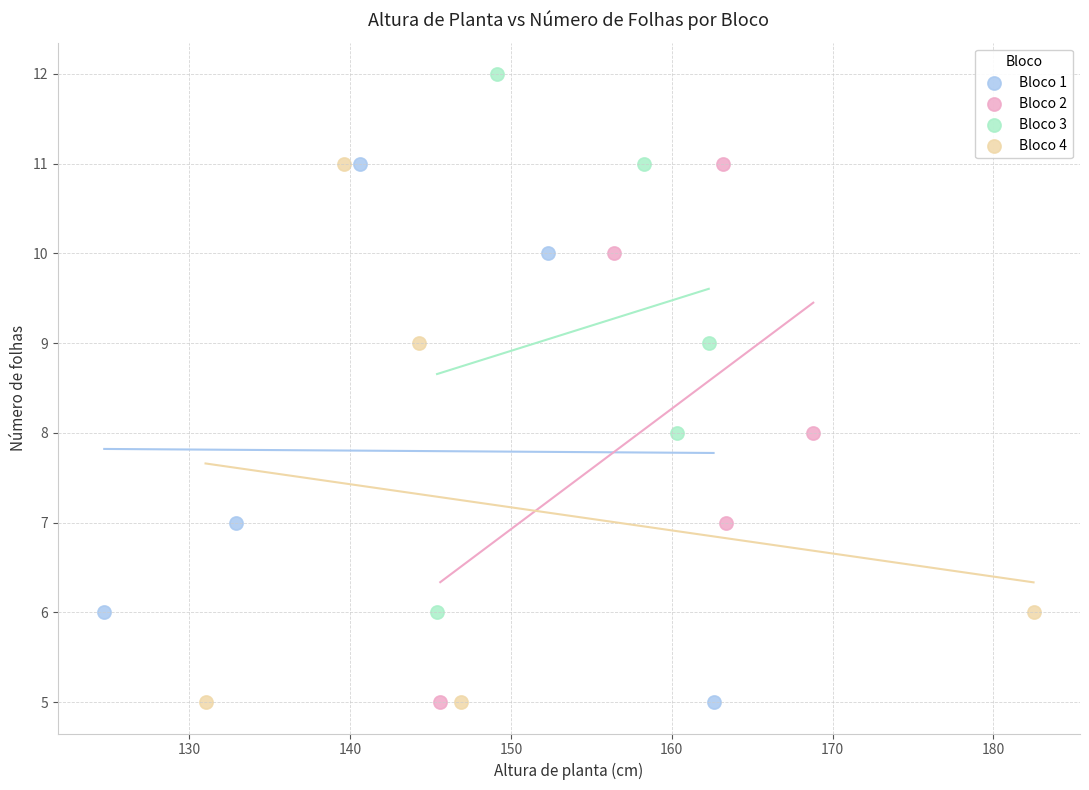

What are all the series names shown in the legend?

Bloco 1, Bloco 2, Bloco 3, Bloco 4